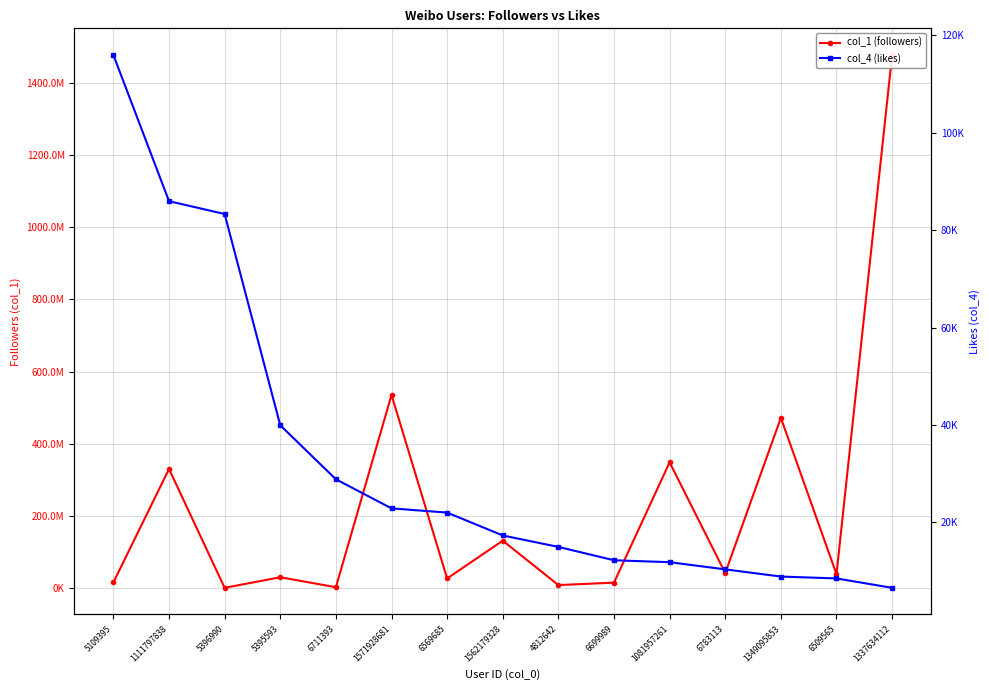

True or false: col_4 (likes) has a value of 85977 at 1111797838.

True